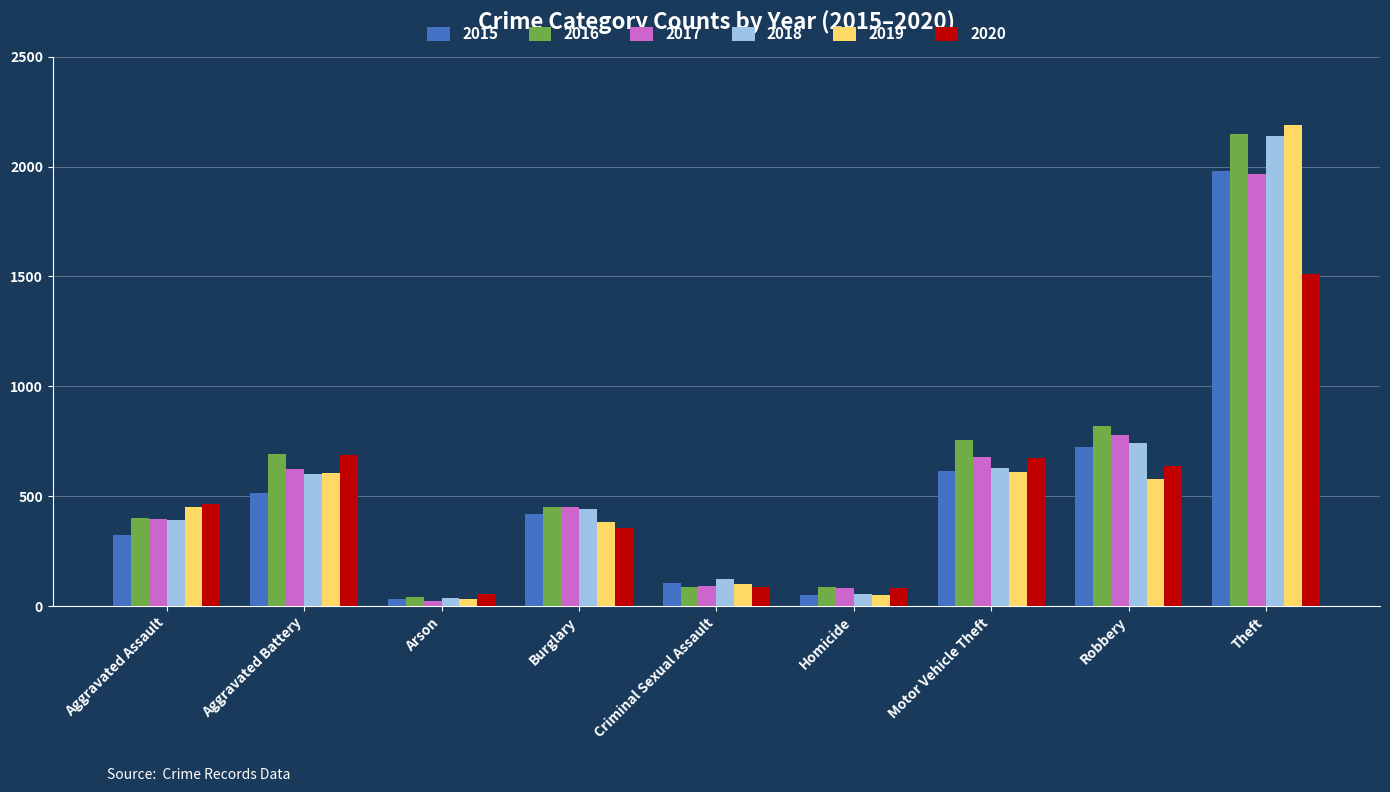

Read the 2020 value at Theft.

1512